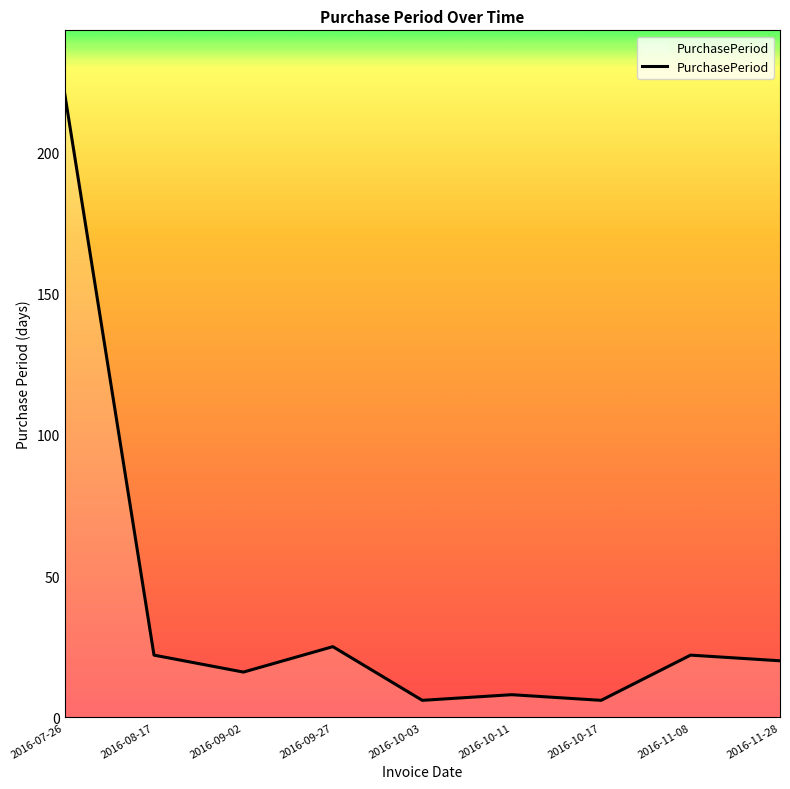

What is the change in value from 2016-09-02 to 2016-09-27?

+9